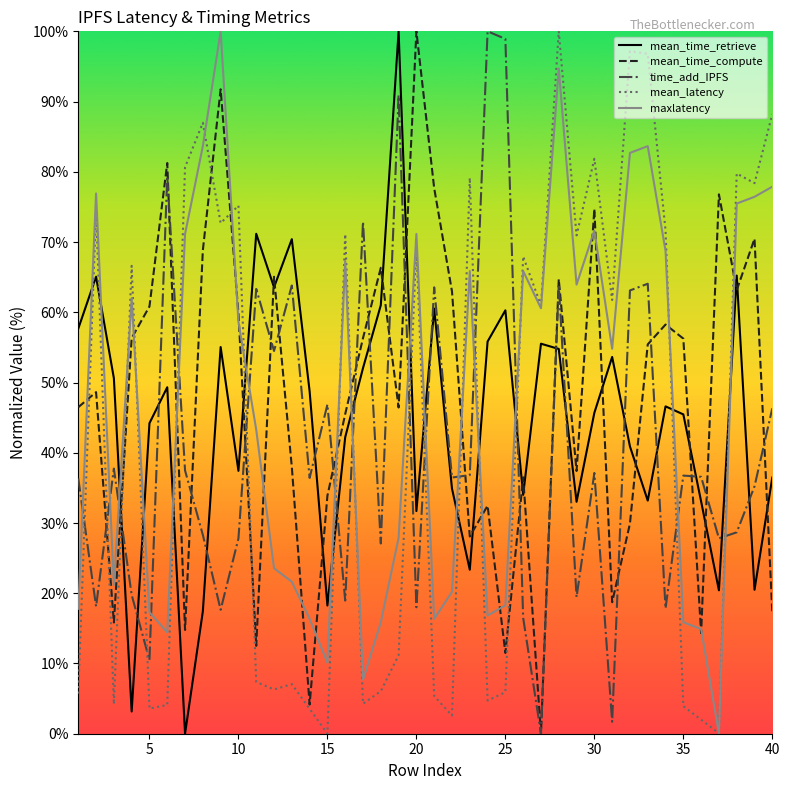

How many values in the mean_time_compute series exceed 55?

20